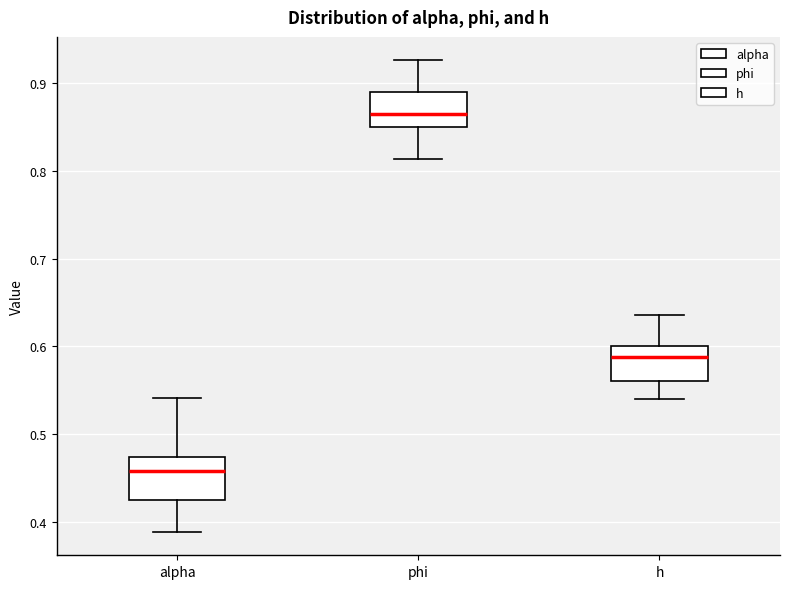

Which box's median line is the highest?

phi